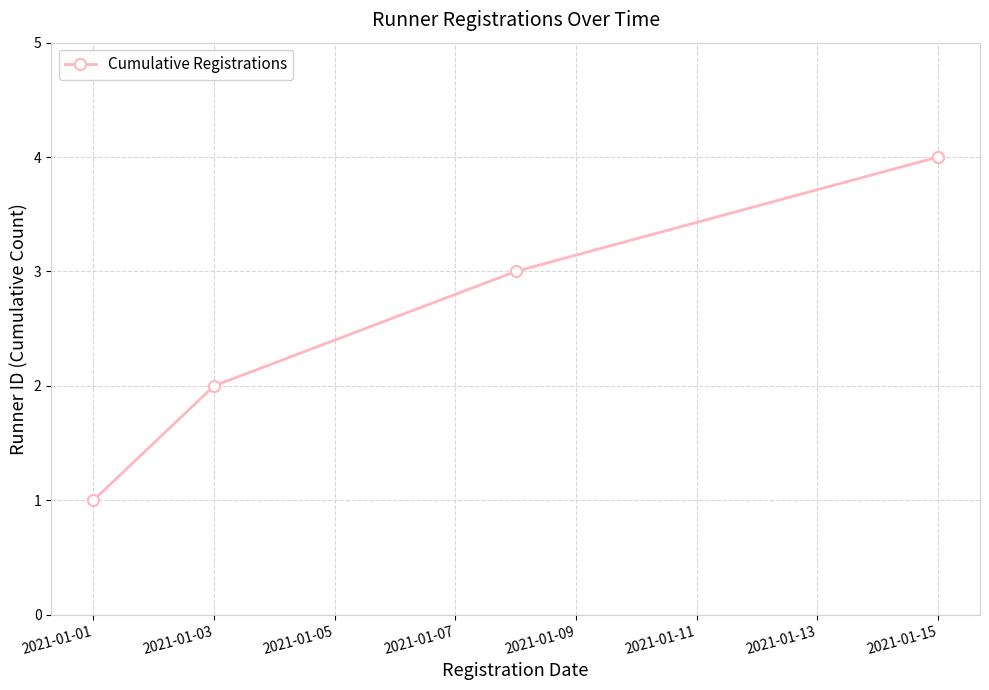

Does the chart display data point markers on the line(s)?

Yes